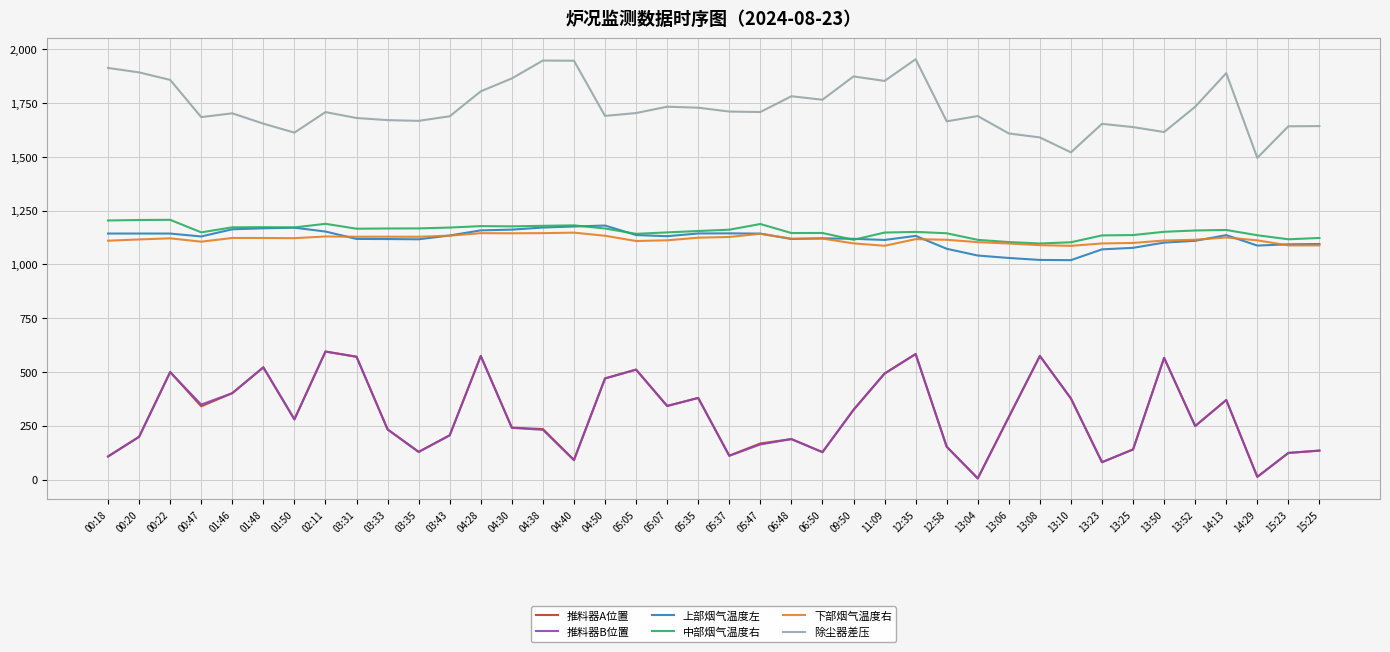

What is the greatest value displayed?

1953.7